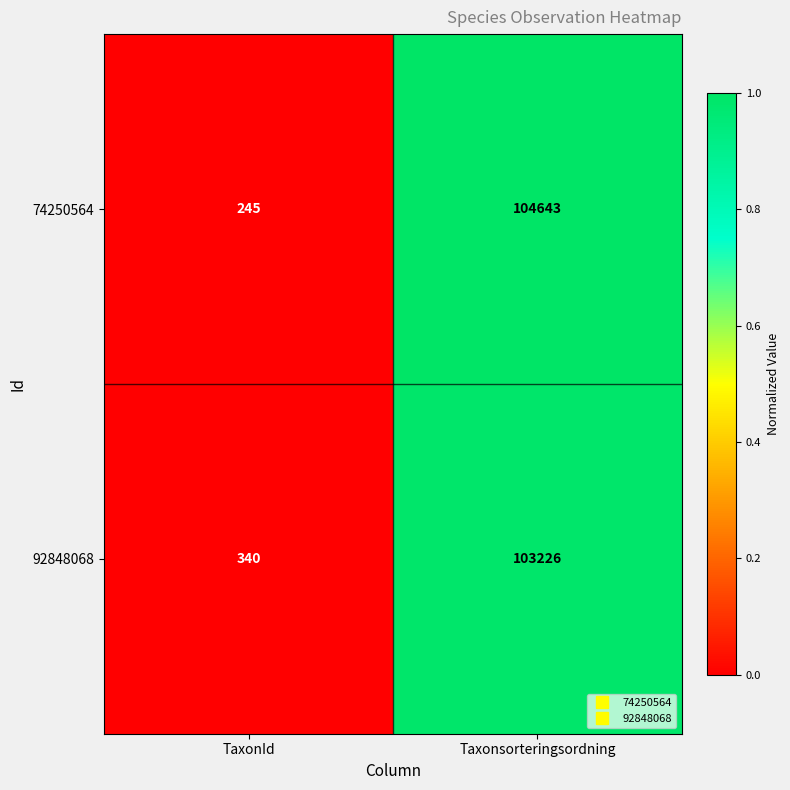

The 74250564 series shows 153174 at Taxonsorteringsordning. True or false?

False